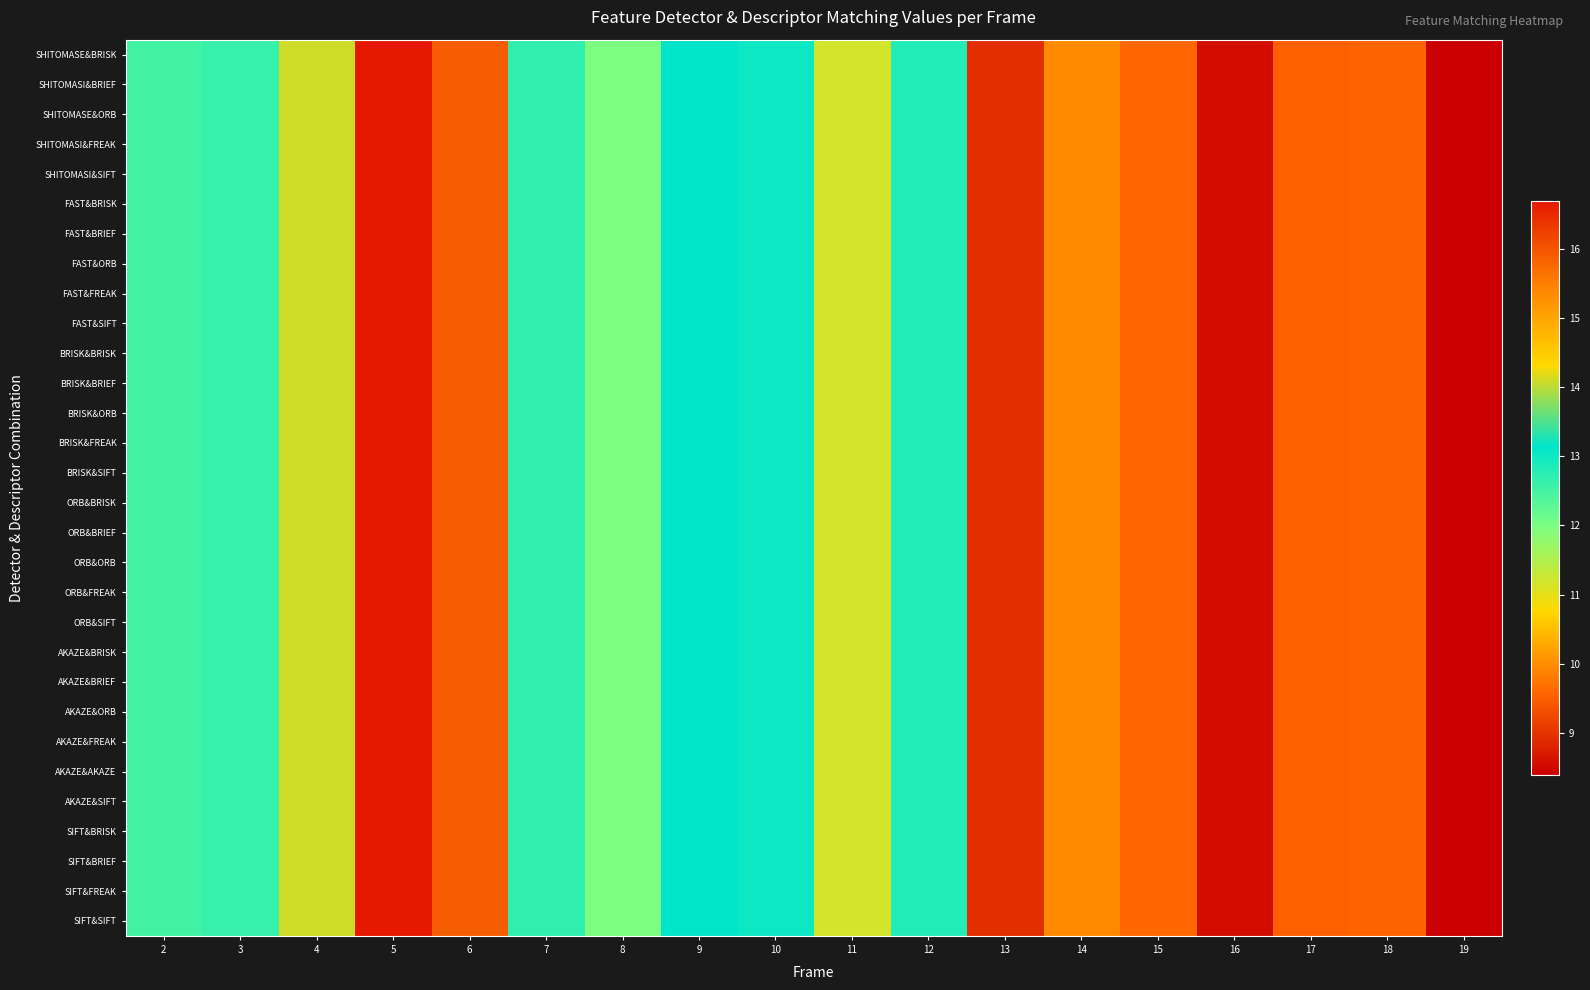

Reading left to right, transcribe all the data shown in this chart.

SHITOMASE&BRISK: 2=12.5	3=12.6	4=14.1	5=16.7	6=15.9	7=12.7	8=12.0	9=13.1	10=13.0	11=11.2	12=12.8	13=9.0	14=10.0	15=9.6	16=8.6	17=9.5	18=9.6	19=8.4
SHITOMASI&BRIEF: 2=12.5	3=12.6	4=14.1	5=16.7	6=15.9	7=12.7	8=12.0	9=13.1	10=13.0	11=11.2	12=12.8	13=9.0	14=10.0	15=9.6	16=8.6	17=9.5	18=9.6	19=8.4
SHITOMASE&ORB: 2=12.5	3=12.6	4=14.1	5=16.7	6=15.9	7=12.7	8=12.0	9=13.1	10=13.0	11=11.2	12=12.8	13=9.0	14=10.0	15=9.6	16=8.6	17=9.5	18=9.6	19=8.4
SHITOMASI&FREAK: 2=12.5	3=12.6	4=14.1	5=16.7	6=15.9	7=12.7	8=12.0	9=13.1	10=13.0	11=11.2	12=12.8	13=9.0	14=10.0	15=9.6	16=8.6	17=9.5	18=9.6	19=8.4
SHITOMASI&SIFT: 2=12.5	3=12.6	4=14.1	5=16.7	6=15.9	7=12.7	8=12.0	9=13.1	10=13.0	11=11.2	12=12.8	13=9.0	14=10.0	15=9.6	16=8.6	17=9.5	18=9.6	19=8.4
FAST&BRISK: 2=12.5	3=12.6	4=14.1	5=16.7	6=15.9	7=12.7	8=12.0	9=13.1	10=13.0	11=11.2	12=12.8	13=9.0	14=10.0	15=9.6	16=8.6	17=9.5	18=9.6	19=8.4
FAST&BRIEF: 2=12.5	3=12.6	4=14.1	5=16.7	6=15.9	7=12.7	8=12.0	9=13.1	10=13.0	11=11.2	12=12.8	13=9.0	14=10.0	15=9.6	16=8.6	17=9.5	18=9.6	19=8.4
FAST&ORB: 2=12.5	3=12.6	4=14.1	5=16.7	6=15.9	7=12.7	8=12.0	9=13.1	10=13.0	11=11.2	12=12.8	13=9.0	14=10.0	15=9.6	16=8.6	17=9.5	18=9.6	19=8.4
FAST&FREAK: 2=12.5	3=12.6	4=14.1	5=16.7	6=15.9	7=12.7	8=12.0	9=13.1	10=13.0	11=11.2	12=12.8	13=9.0	14=10.0	15=9.6	16=8.6	17=9.5	18=9.6	19=8.4
FAST&SIFT: 2=12.5	3=12.6	4=14.1	5=16.7	6=15.9	7=12.7	8=12.0	9=13.1	10=13.0	11=11.2	12=12.8	13=9.0	14=10.0	15=9.6	16=8.6	17=9.5	18=9.6	19=8.4
BRISK&BRISK: 2=12.5	3=12.6	4=14.1	5=16.7	6=15.9	7=12.7	8=12.0	9=13.1	10=13.0	11=11.2	12=12.8	13=9.0	14=10.0	15=9.6	16=8.6	17=9.5	18=9.6	19=8.4
BRISK&BRIEF: 2=12.5	3=12.6	4=14.1	5=16.7	6=15.9	7=12.7	8=12.0	9=13.1	10=13.0	11=11.2	12=12.8	13=9.0	14=10.0	15=9.6	16=8.6	17=9.5	18=9.6	19=8.4
BRISK&ORB: 2=12.5	3=12.6	4=14.1	5=16.7	6=15.9	7=12.7	8=12.0	9=13.1	10=13.0	11=11.2	12=12.8	13=9.0	14=10.0	15=9.6	16=8.6	17=9.5	18=9.6	19=8.4
BRISK&FREAK: 2=12.5	3=12.6	4=14.1	5=16.7	6=15.9	7=12.7	8=12.0	9=13.1	10=13.0	11=11.2	12=12.8	13=9.0	14=10.0	15=9.6	16=8.6	17=9.5	18=9.6	19=8.4
BRISK&SIFT: 2=12.5	3=12.6	4=14.1	5=16.7	6=15.9	7=12.7	8=12.0	9=13.1	10=13.0	11=11.2	12=12.8	13=9.0	14=10.0	15=9.6	16=8.6	17=9.5	18=9.6	19=8.4
ORB&BRISK: 2=12.5	3=12.6	4=14.1	5=16.7	6=15.9	7=12.7	8=12.0	9=13.1	10=13.0	11=11.2	12=12.8	13=9.0	14=10.0	15=9.6	16=8.6	17=9.5	18=9.6	19=8.4
ORB&BRIEF: 2=12.5	3=12.6	4=14.1	5=16.7	6=15.9	7=12.7	8=12.0	9=13.1	10=13.0	11=11.2	12=12.8	13=9.0	14=10.0	15=9.6	16=8.6	17=9.5	18=9.6	19=8.4
ORB&ORB: 2=12.5	3=12.6	4=14.1	5=16.7	6=15.9	7=12.7	8=12.0	9=13.1	10=13.0	11=11.2	12=12.8	13=9.0	14=10.0	15=9.6	16=8.6	17=9.5	18=9.6	19=8.4
ORB&FREAK: 2=12.5	3=12.6	4=14.1	5=16.7	6=15.9	7=12.7	8=12.0	9=13.1	10=13.0	11=11.2	12=12.8	13=9.0	14=10.0	15=9.6	16=8.6	17=9.5	18=9.6	19=8.4
ORB&SIFT: 2=12.5	3=12.6	4=14.1	5=16.7	6=15.9	7=12.7	8=12.0	9=13.1	10=13.0	11=11.2	12=12.8	13=9.0	14=10.0	15=9.6	16=8.6	17=9.5	18=9.6	19=8.4
AKAZE&BRISK: 2=12.5	3=12.6	4=14.1	5=16.7	6=15.9	7=12.7	8=12.0	9=13.1	10=13.0	11=11.2	12=12.8	13=9.0	14=10.0	15=9.6	16=8.6	17=9.5	18=9.6	19=8.4
AKAZE&BRIEF: 2=12.5	3=12.6	4=14.1	5=16.7	6=15.9	7=12.7	8=12.0	9=13.1	10=13.0	11=11.2	12=12.8	13=9.0	14=10.0	15=9.6	16=8.6	17=9.5	18=9.6	19=8.4
AKAZE&ORB: 2=12.5	3=12.6	4=14.1	5=16.7	6=15.9	7=12.7	8=12.0	9=13.1	10=13.0	11=11.2	12=12.8	13=9.0	14=10.0	15=9.6	16=8.6	17=9.5	18=9.6	19=8.4
AKAZE&FREAK: 2=12.5	3=12.6	4=14.1	5=16.7	6=15.9	7=12.7	8=12.0	9=13.1	10=13.0	11=11.2	12=12.8	13=9.0	14=10.0	15=9.6	16=8.6	17=9.5	18=9.6	19=8.4
AKAZE&AKAZE: 2=12.5	3=12.6	4=14.1	5=16.7	6=15.9	7=12.7	8=12.0	9=13.1	10=13.0	11=11.2	12=12.8	13=9.0	14=10.0	15=9.6	16=8.6	17=9.5	18=9.6	19=8.4
AKAZE&SIFT: 2=12.5	3=12.6	4=14.1	5=16.7	6=15.9	7=12.7	8=12.0	9=13.1	10=13.0	11=11.2	12=12.8	13=9.0	14=10.0	15=9.6	16=8.6	17=9.5	18=9.6	19=8.4
SIFT&BRISK: 2=12.5	3=12.6	4=14.1	5=16.7	6=15.9	7=12.7	8=12.0	9=13.1	10=13.0	11=11.2	12=12.8	13=9.0	14=10.0	15=9.6	16=8.6	17=9.5	18=9.6	19=8.4
SIFT&BRIEF: 2=12.5	3=12.6	4=14.1	5=16.7	6=15.9	7=12.7	8=12.0	9=13.1	10=13.0	11=11.2	12=12.8	13=9.0	14=10.0	15=9.6	16=8.6	17=9.5	18=9.6	19=8.4
SIFT&FREAK: 2=12.5	3=12.6	4=14.1	5=16.7	6=15.9	7=12.7	8=12.0	9=13.1	10=13.0	11=11.2	12=12.8	13=9.0	14=10.0	15=9.6	16=8.6	17=9.5	18=9.6	19=8.4
SIFT&SIFT: 2=12.5	3=12.6	4=14.1	5=16.7	6=15.9	7=12.7	8=12.0	9=13.1	10=13.0	11=11.2	12=12.8	13=9.0	14=10.0	15=9.6	16=8.6	17=9.5	18=9.6	19=8.4